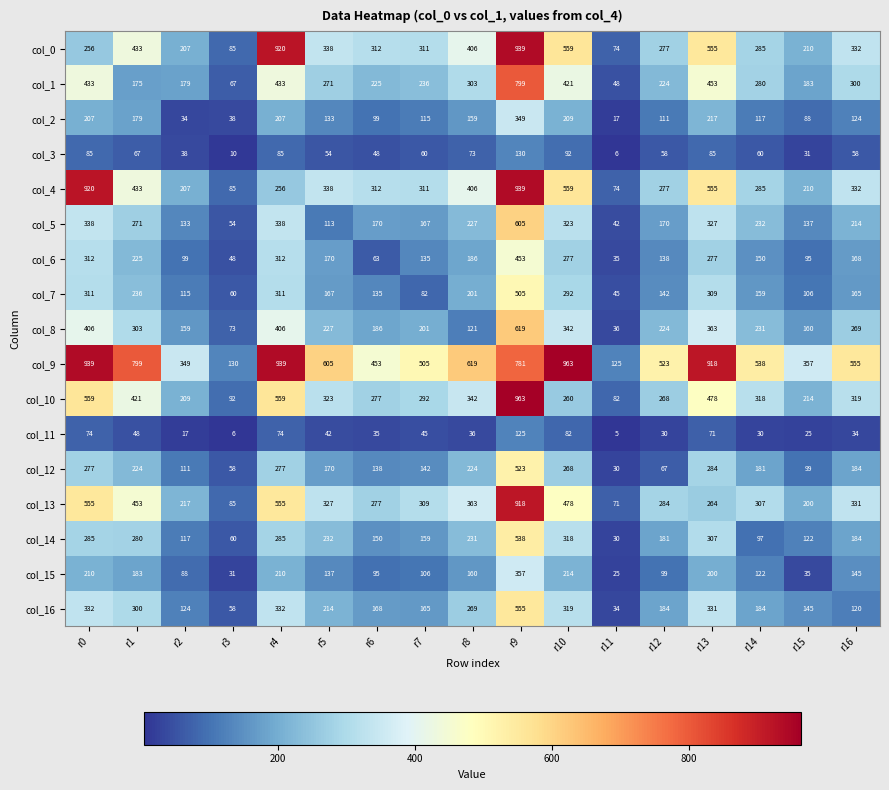

Between r3 and r15, which series saw the biggest shift?

col_9